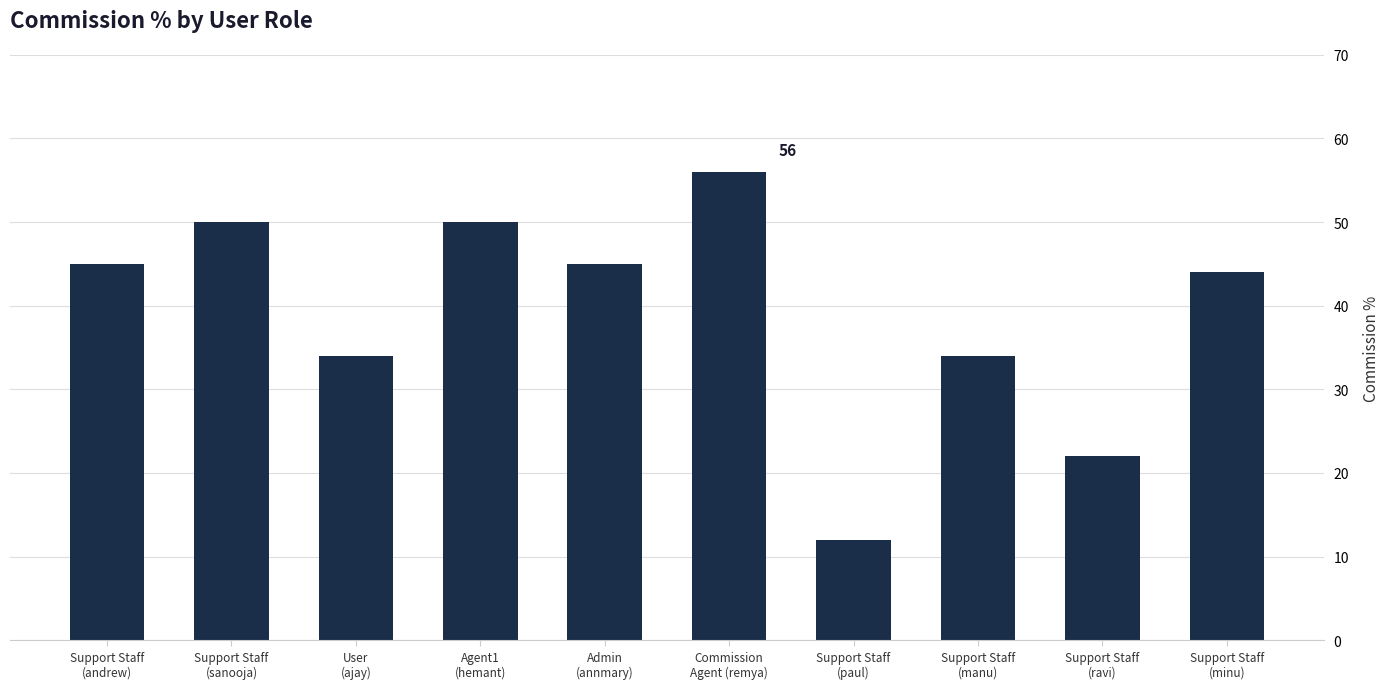

What is the value of the 6th bar from the left?

56